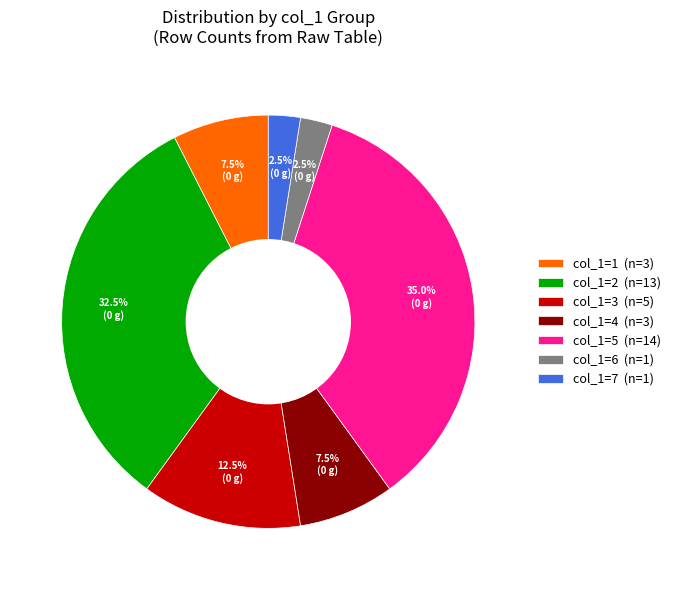

Is there a majority slice in this chart?

No